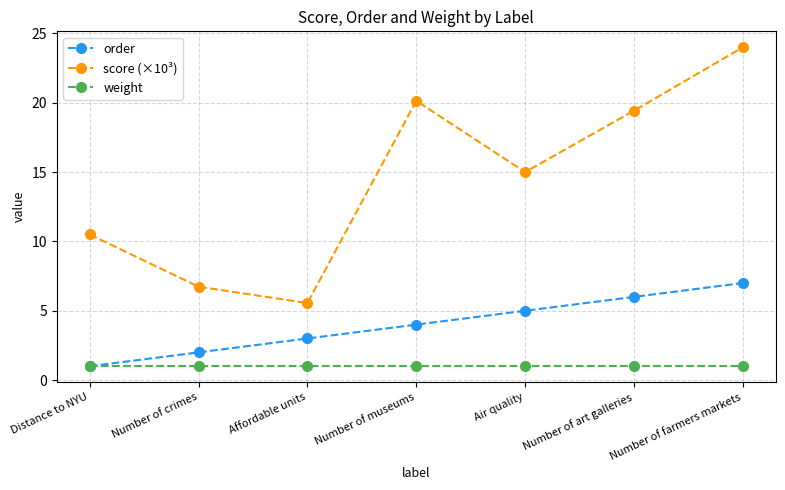

What is the label of the 2nd point from the left?

Number of crimes